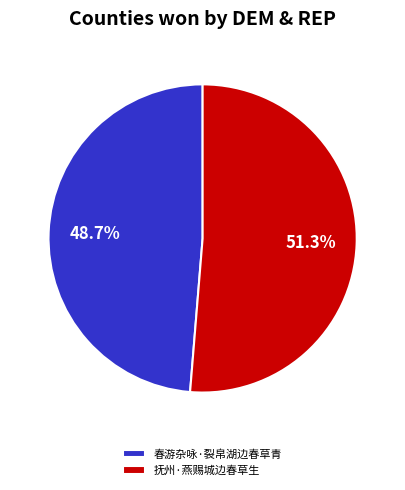

The 抚州·燕赐城边春草生 slice represents 66% of the pie. True or false?

False